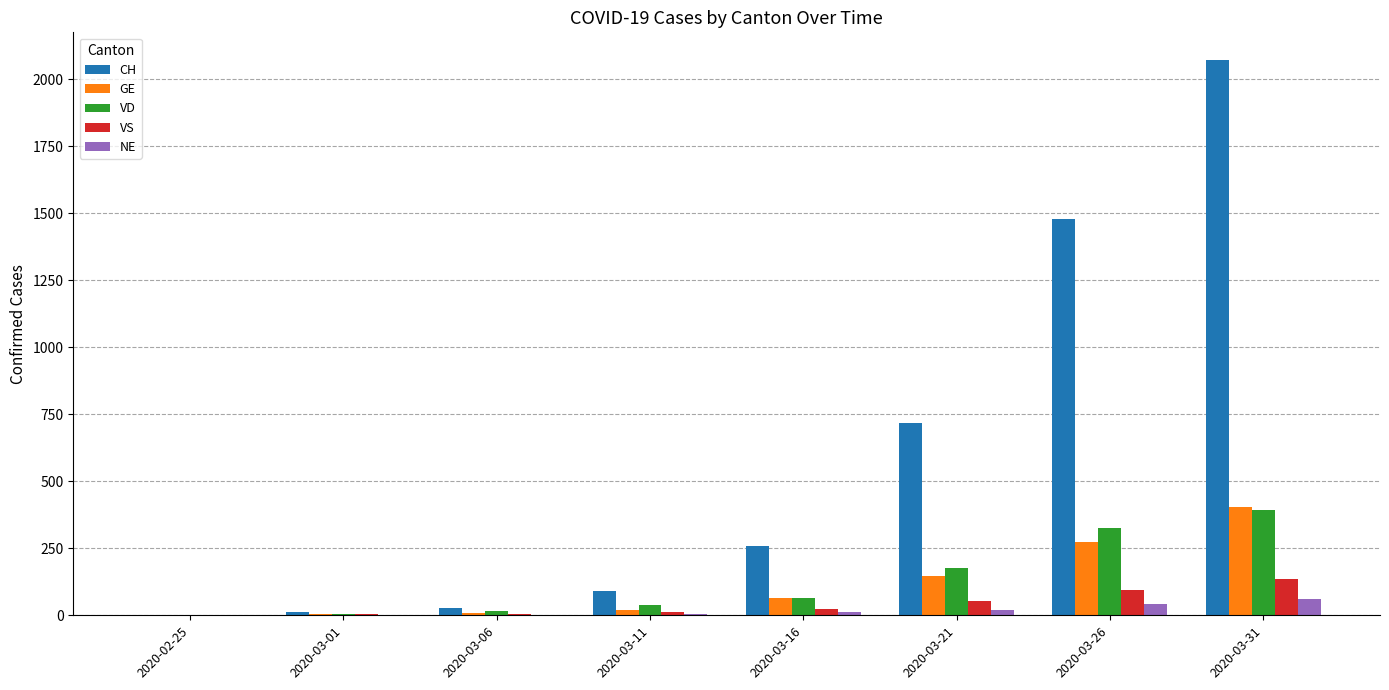

Between 2020-03-16 and 2020-03-21, which series saw the biggest shift?

CH